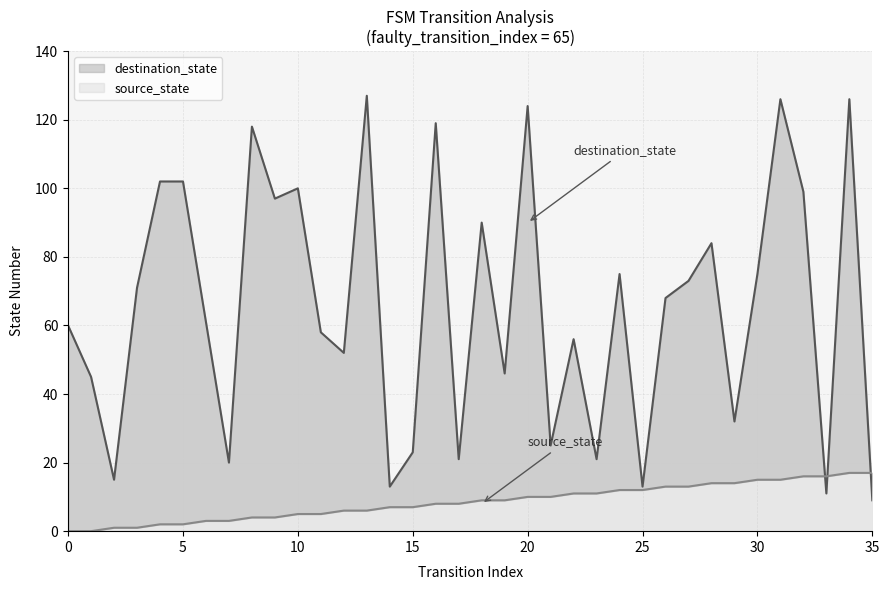

At which label is destination_state closest to 68?

26